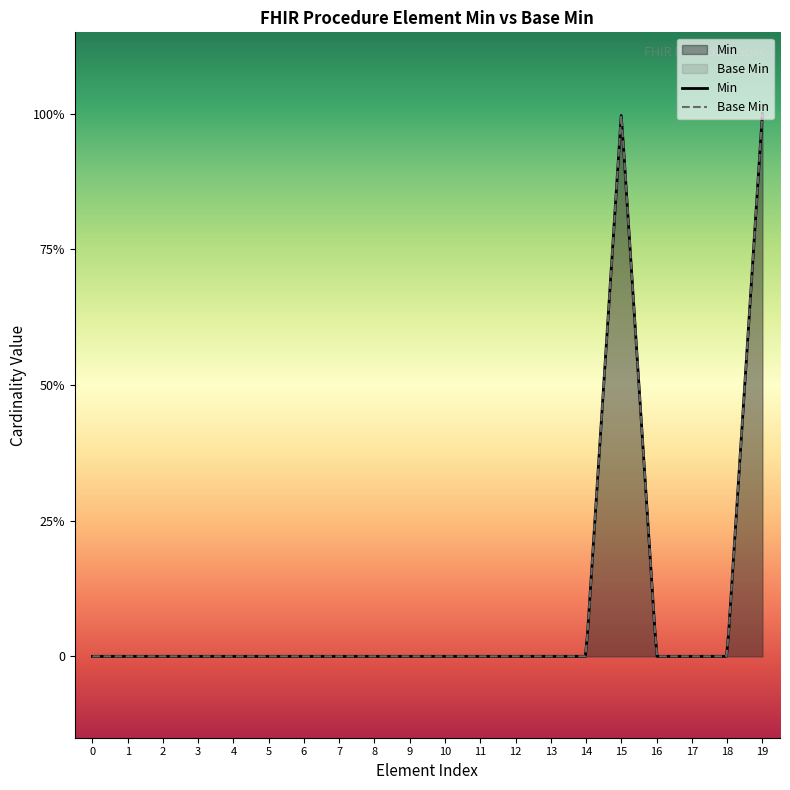

What position from the left is Procedure.subject?

19